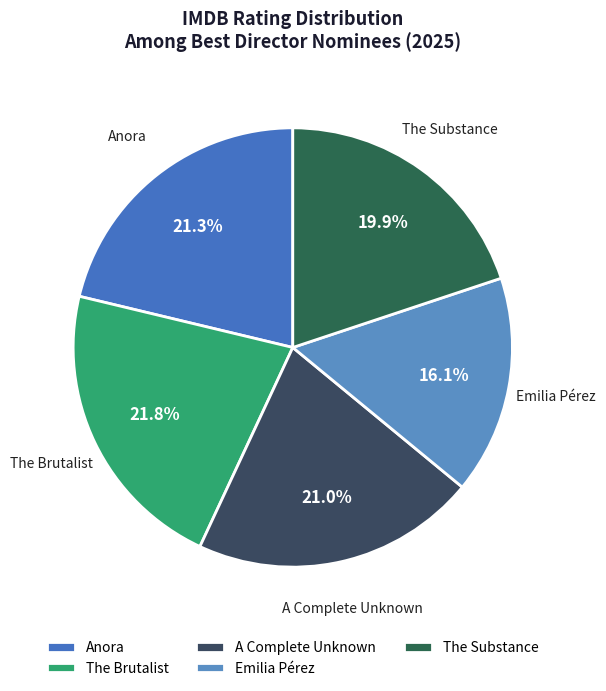

To the nearest percent, what percentage of the pie is The Brutalist?

22%